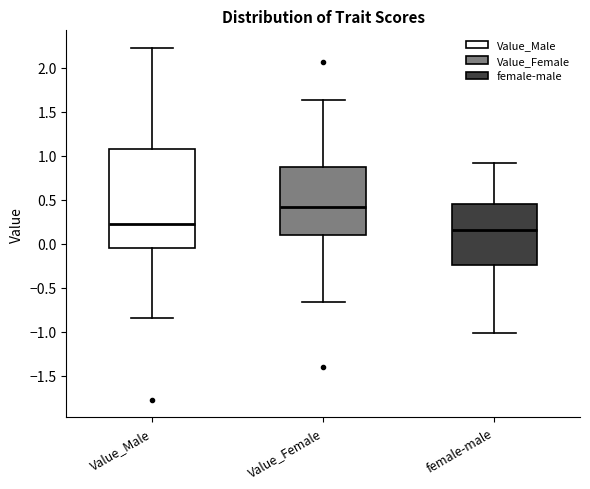

Reading left to right, transcribe this box plot: for each box, give where its median line is, the range the box spans, and where its two whiskers end, as read against the y-axis. The values are not printed on the chart, so give them approximately, as read against the axis.

Value_Male: median 0.20, box -0.05 to 1.05, whiskers -0.85 to 2.25
Value_Female: median 0.40, box 0.10 to 0.90, whiskers -0.65 to 1.65
female-male: median 0.15, box -0.25 to 0.45, whiskers -1.00 to 0.90